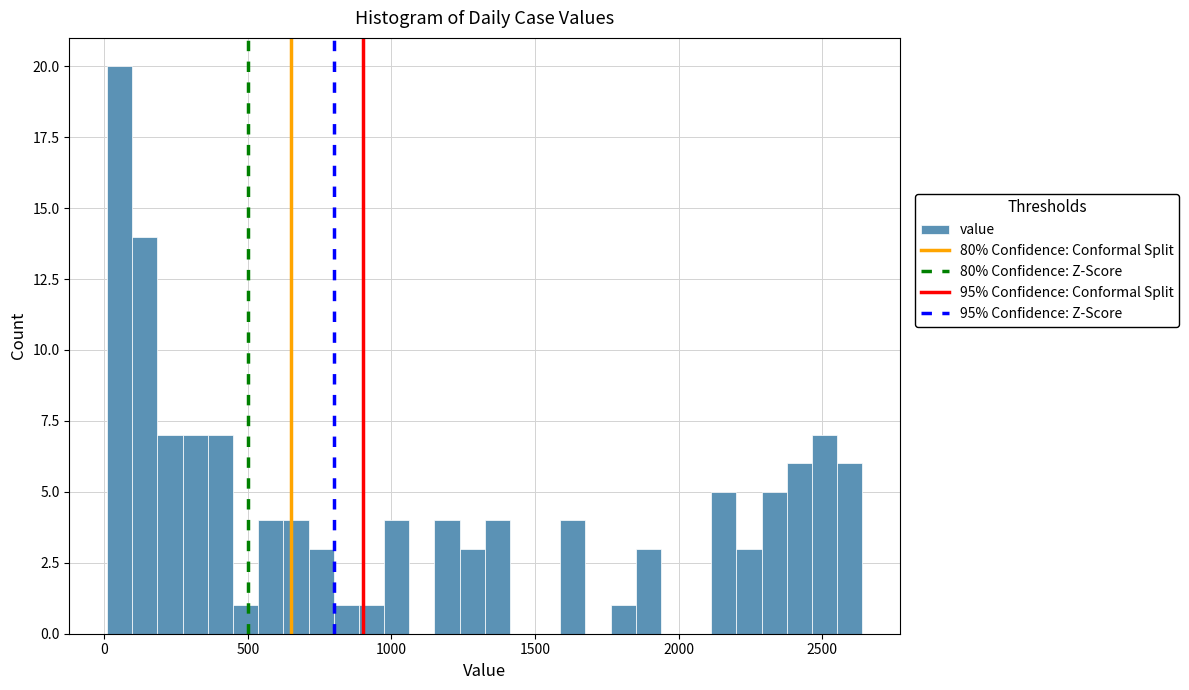

Read against the x-axis, roughly where is the centre of the tallest bar?

50